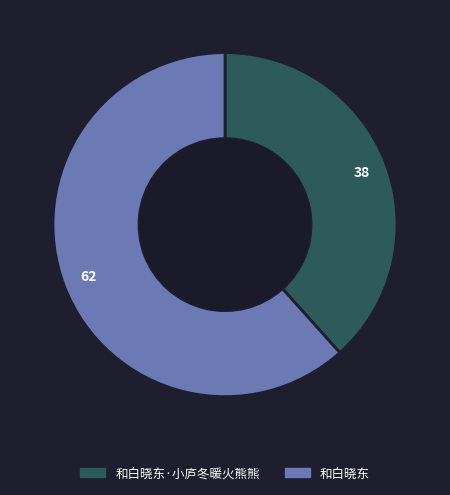

Does any single category account for the majority?

Yes